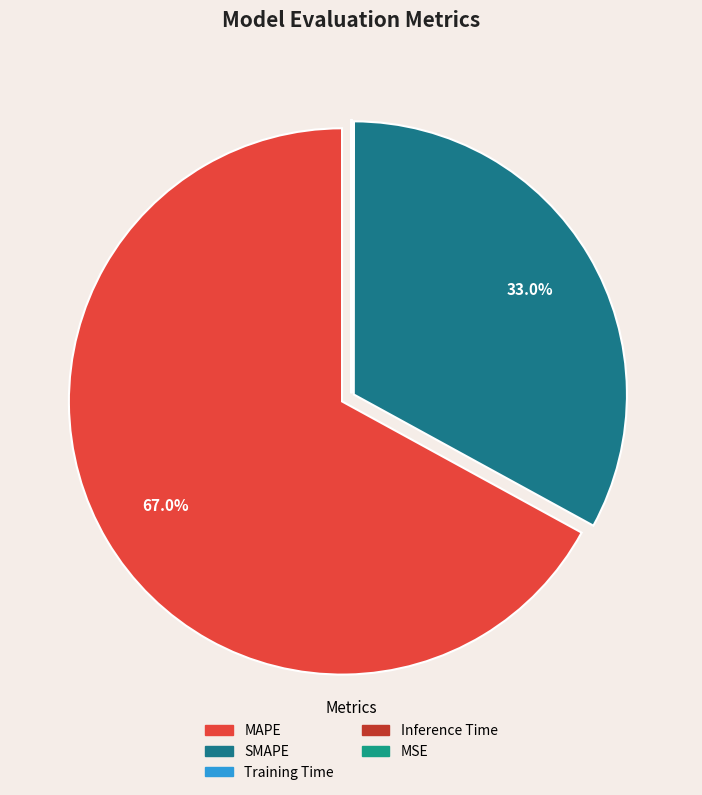

Does any single category account for the majority?

Yes